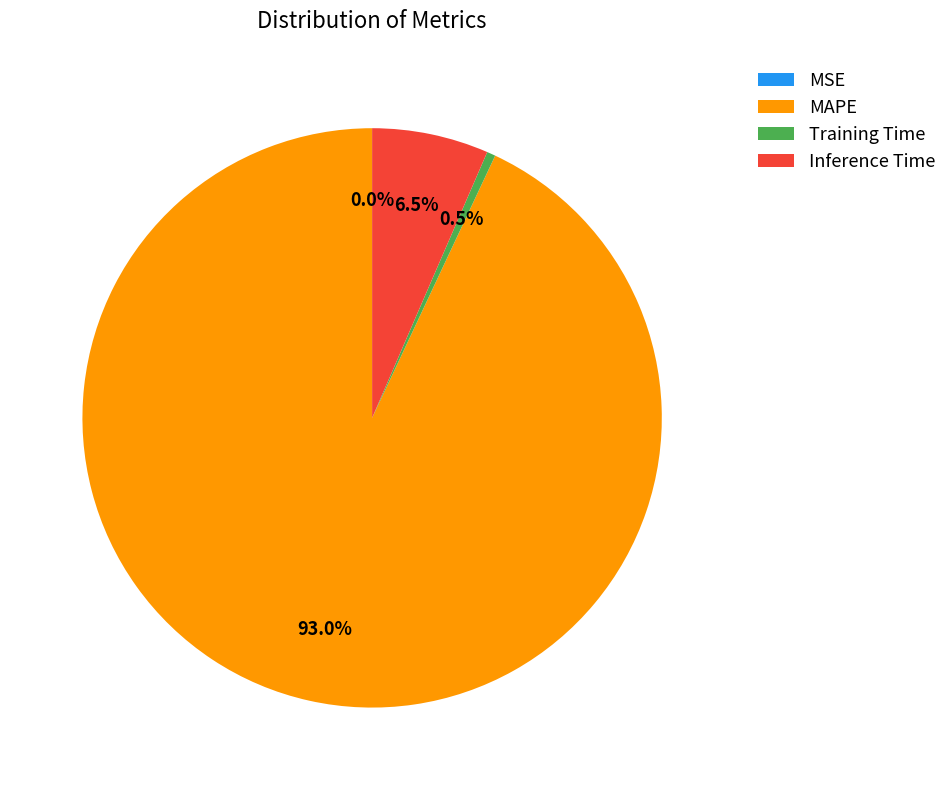

What percentage is NOT represented by Inference Time?

93.5%